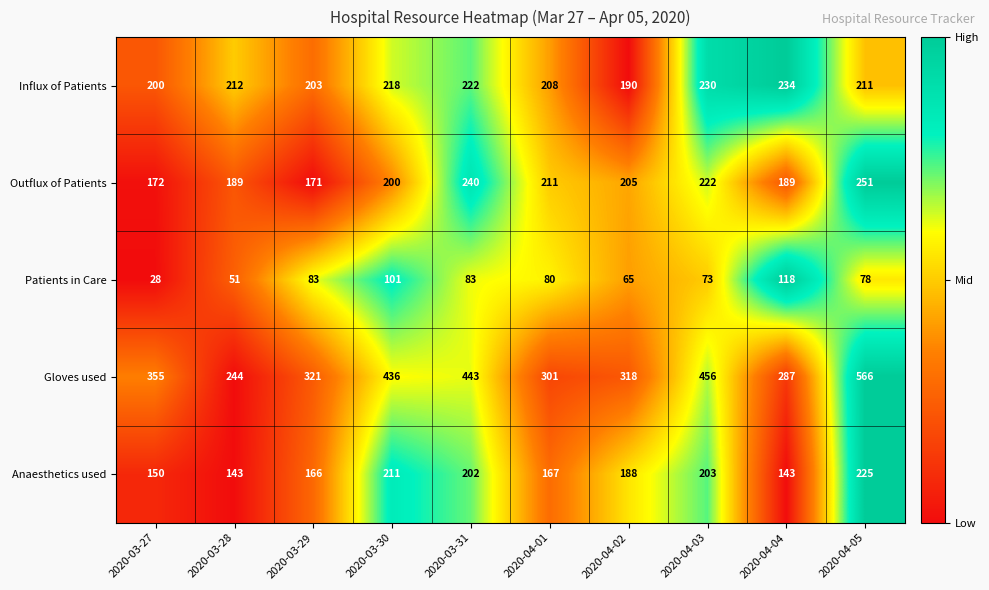

At which label is Gloves used closest to 405?

2020-03-30